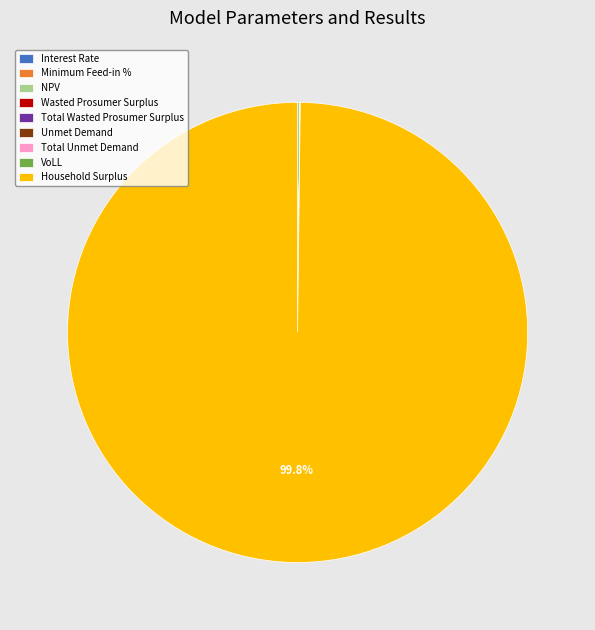

Which slice is the largest?

Household Surplus